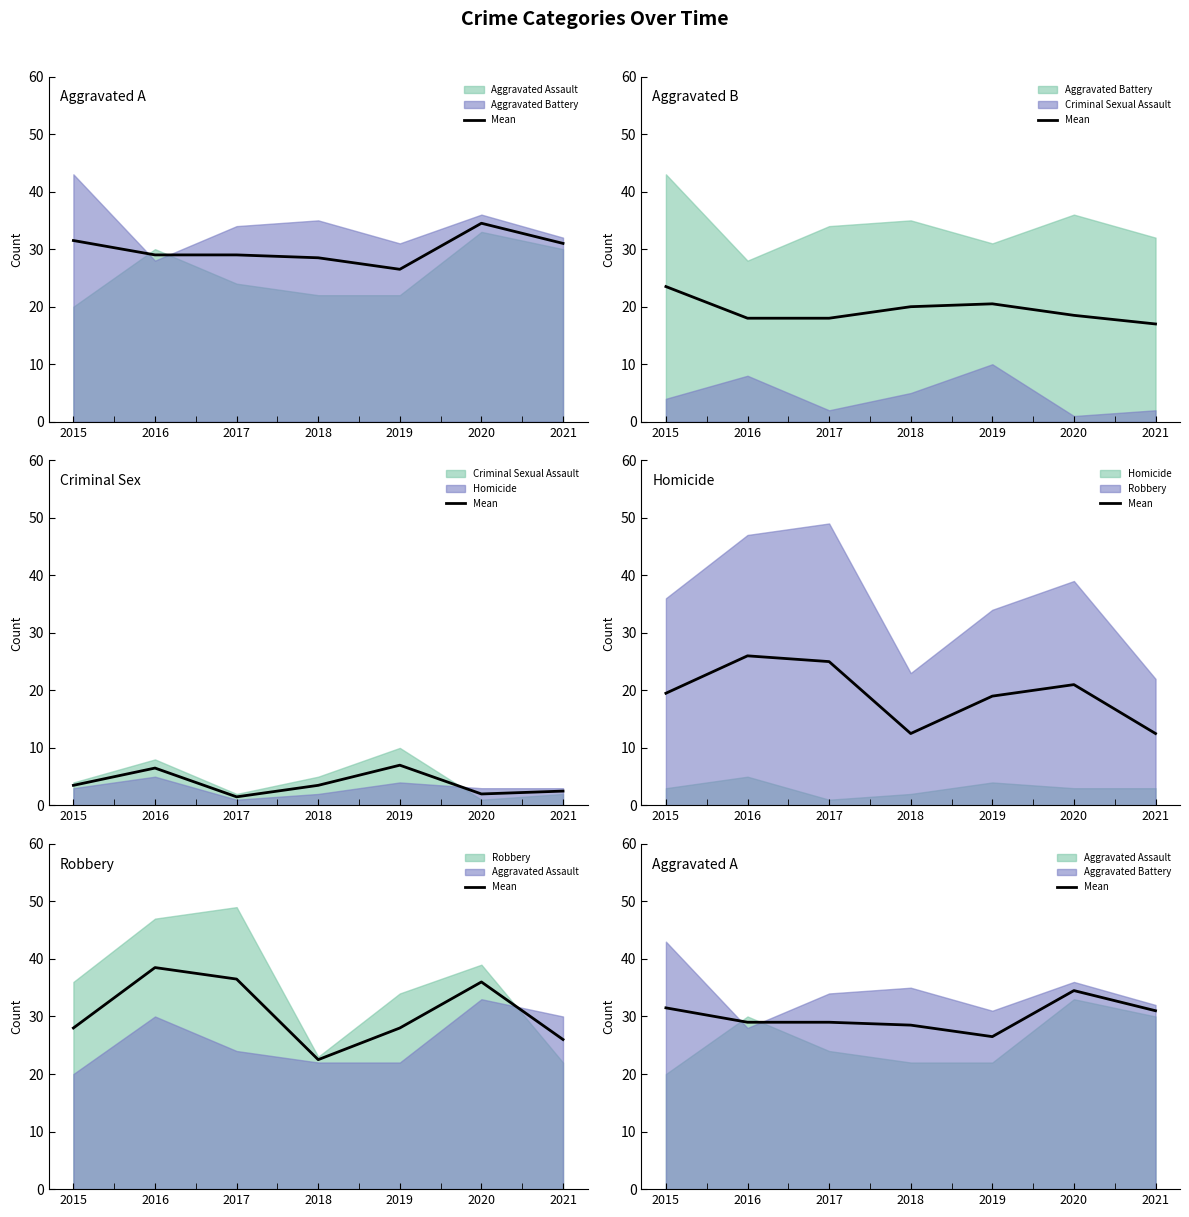

List the labels in order of value, largest first.

2020, 2015, 2021, 2016, 2017, 2018, 2019